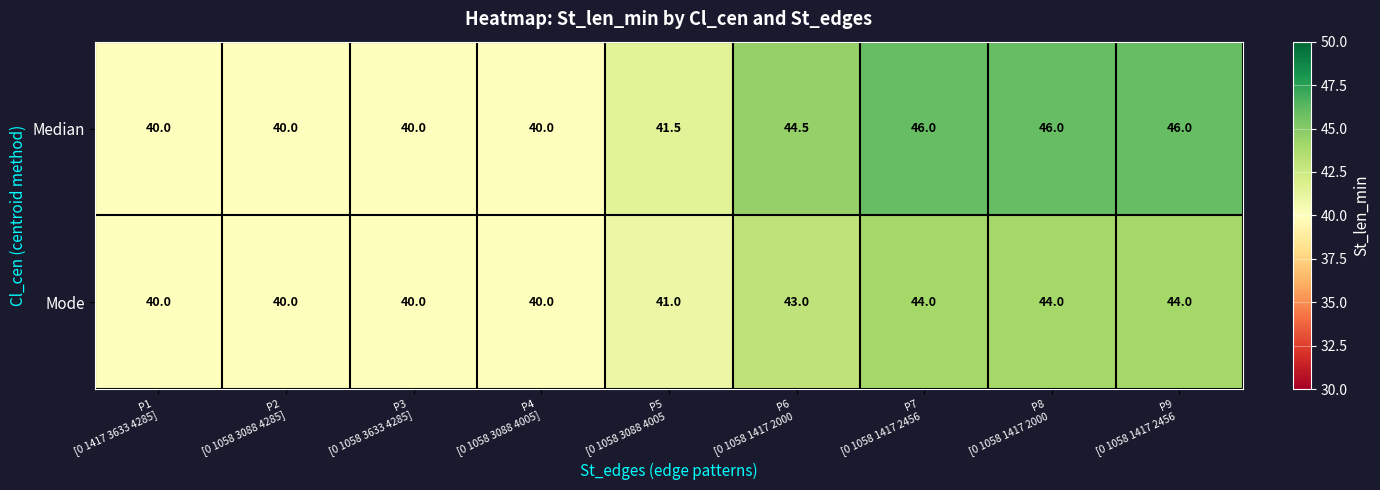

What is the minimum value for Median?

40.0